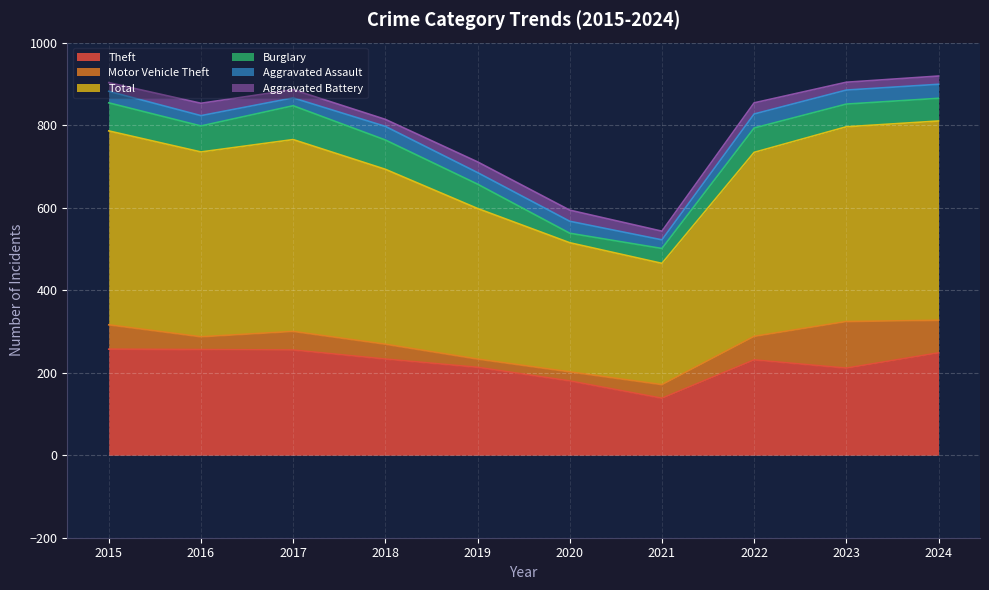

How many lines are shown in the chart?

6